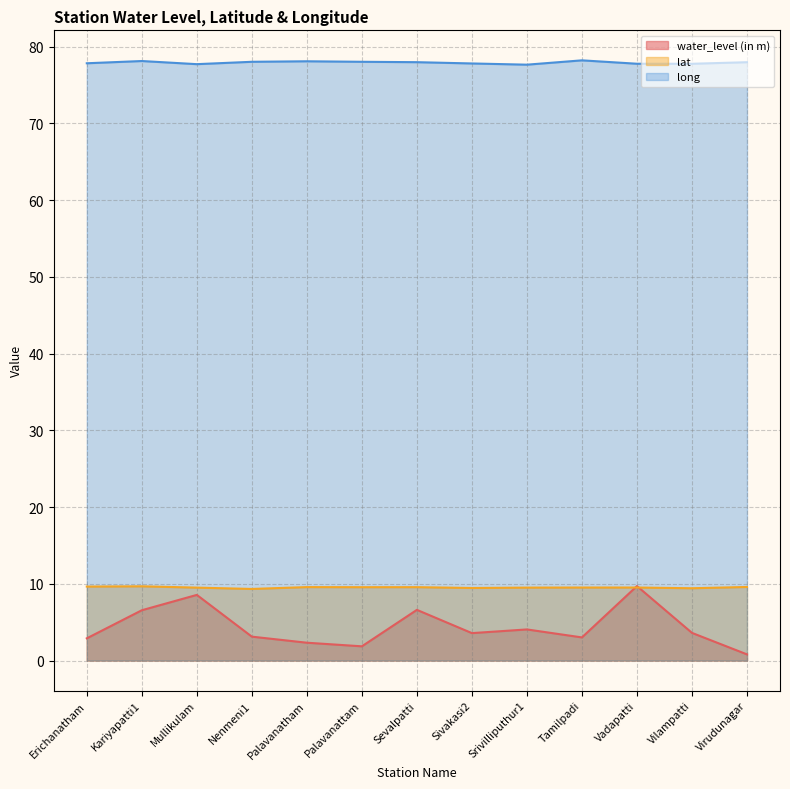

At which category is the sum across all series the highest?

Vadapatti